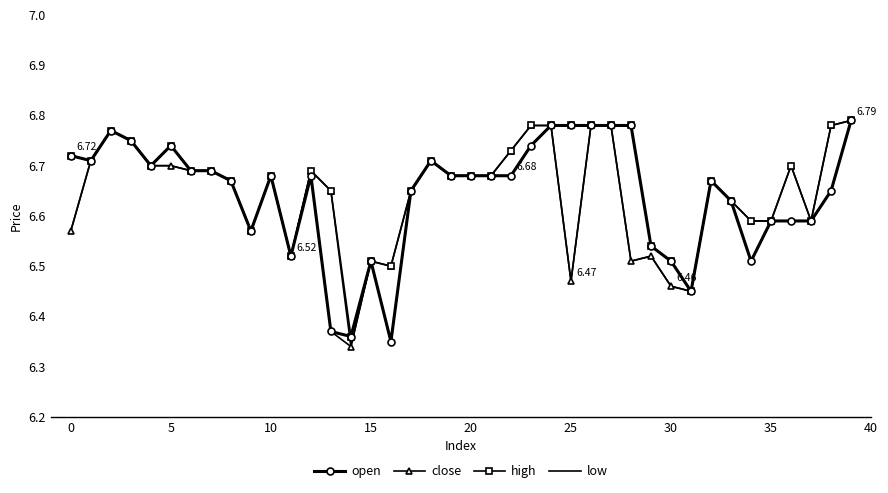

What are all the series names shown in the legend?

open, close, high, low